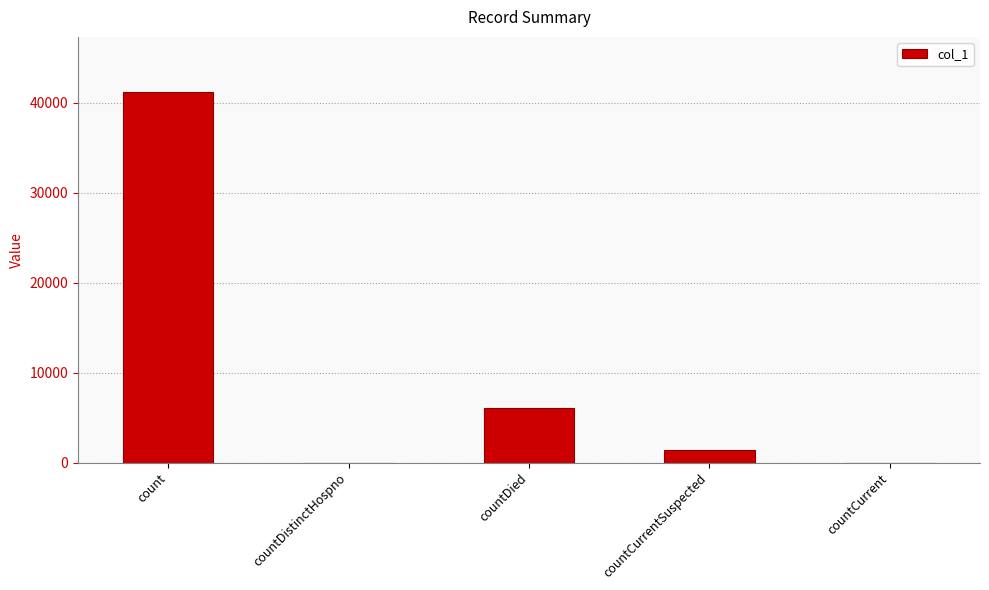

Count the number of data series in this chart.

1